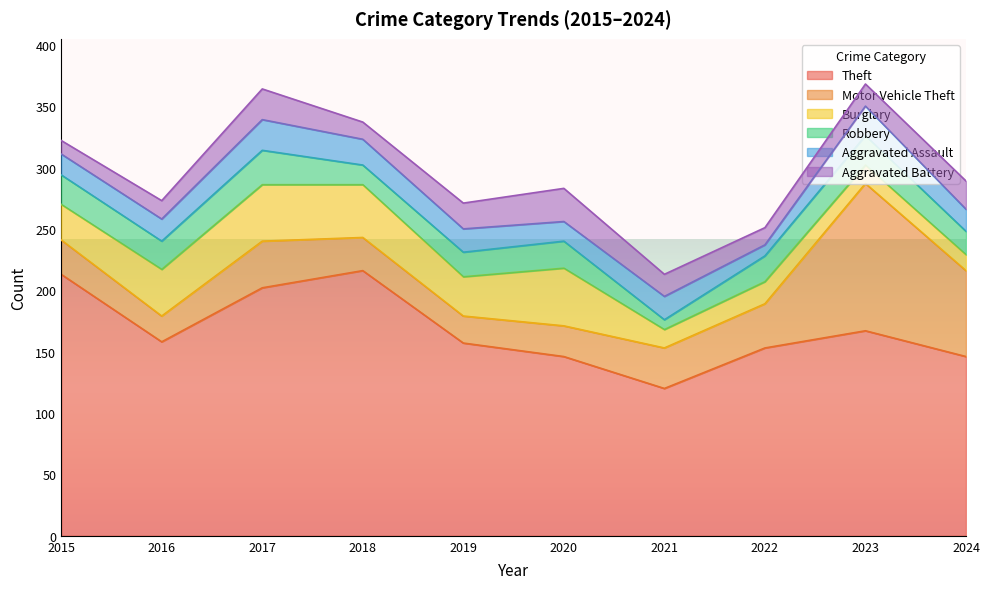

At which category is the sum across all series the highest?

2023